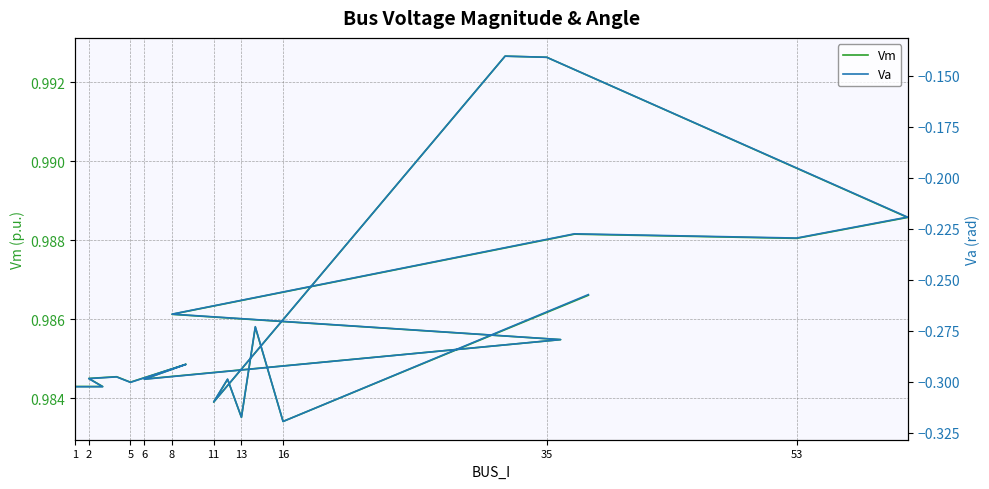

Rank the series by their maximum value, from lowest to highest.

Va, Vm